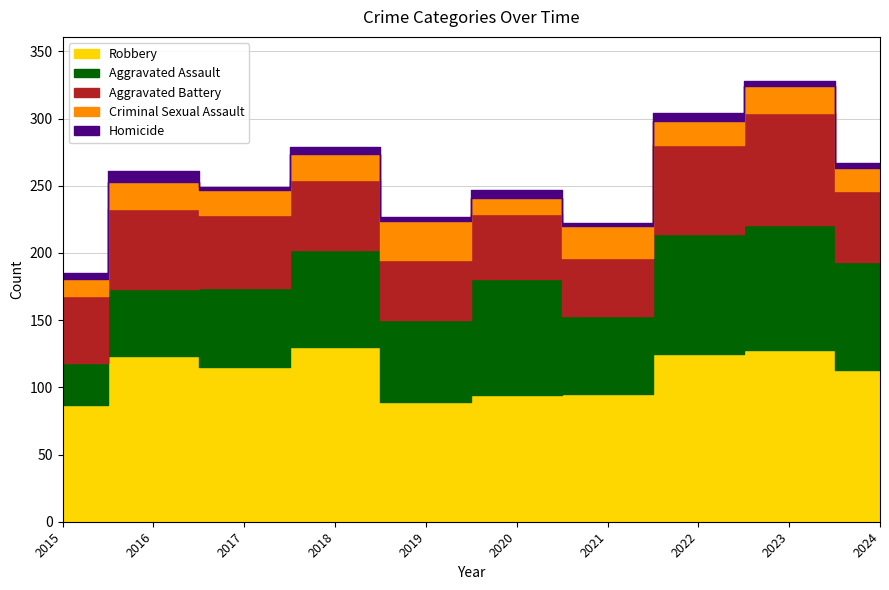

What is the difference between the highest and lowest values at 2015?

83